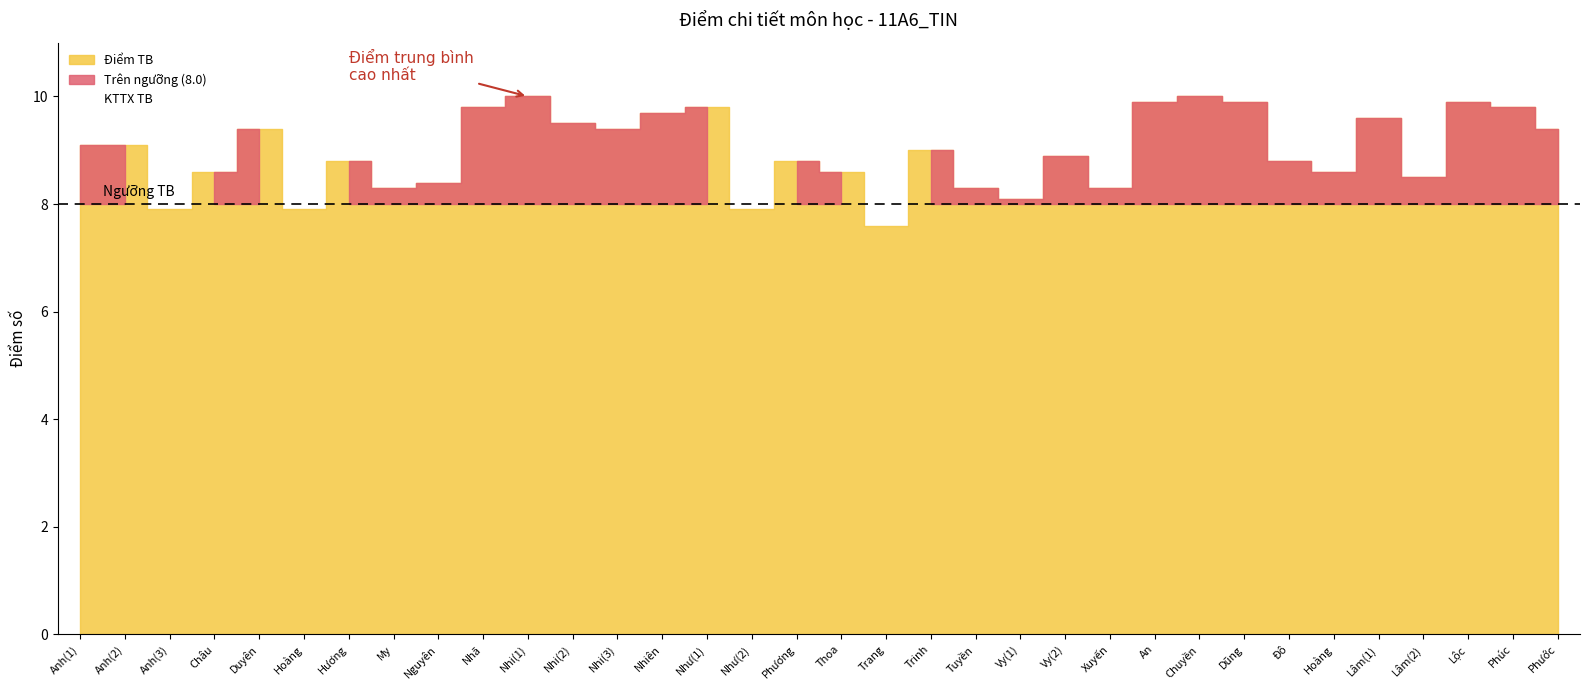

True or false: Diem_TB has more than 0 interior local peaks.

True